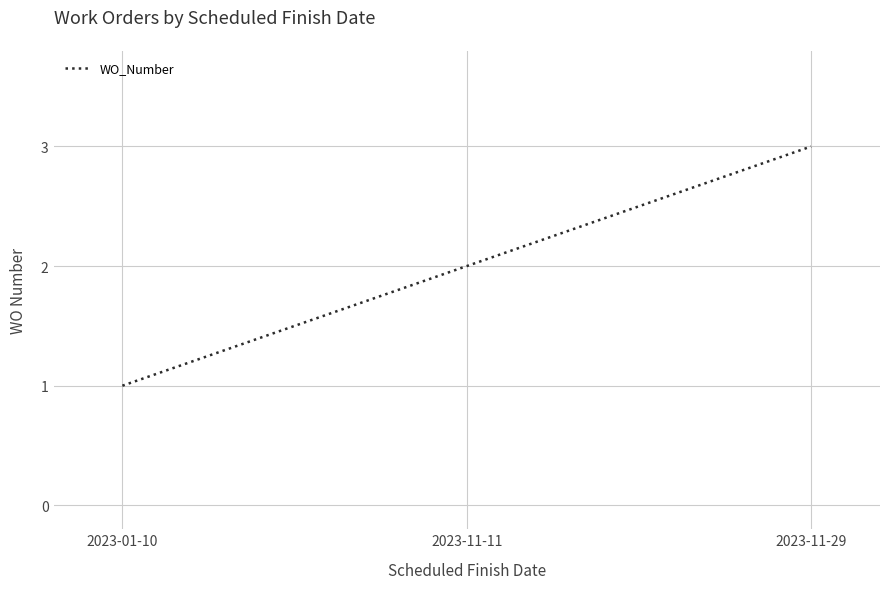

True or false: the data shows 3 at 2023-11-29.

True